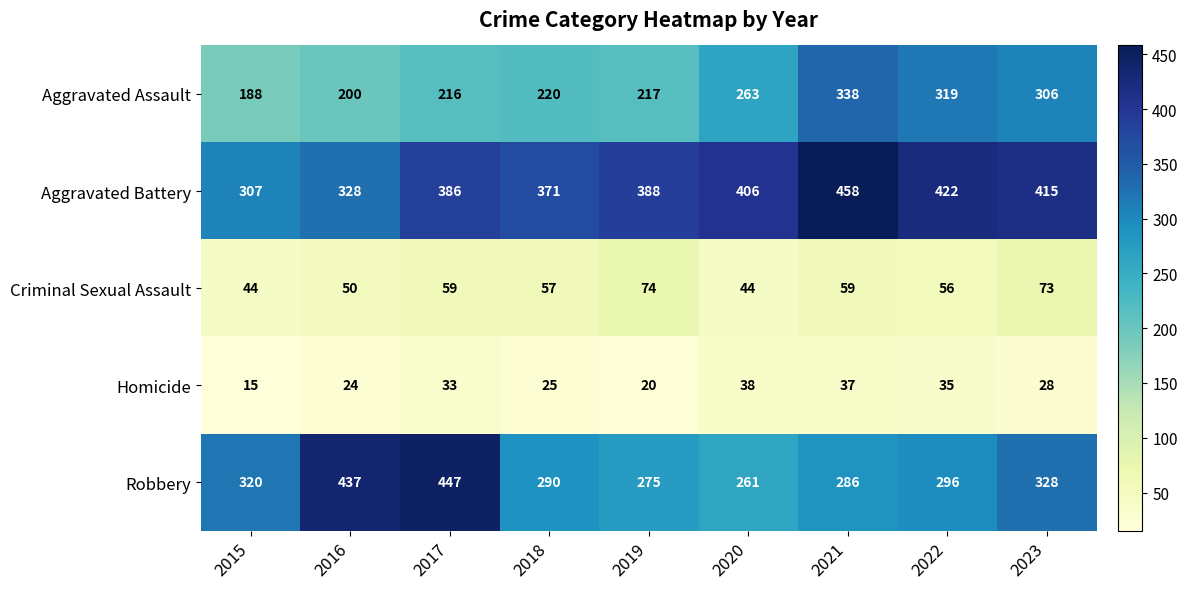

What is the difference between the Aggravated Assault values at 2020 and 2018?

43